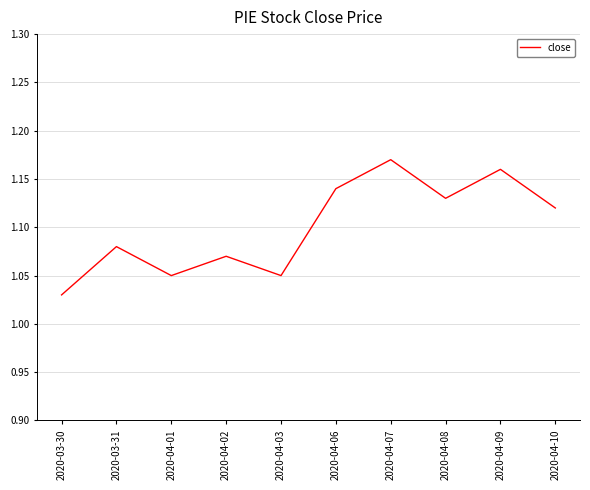

What is the change in value from 2020-04-03 to 2020-04-10?

+0.1